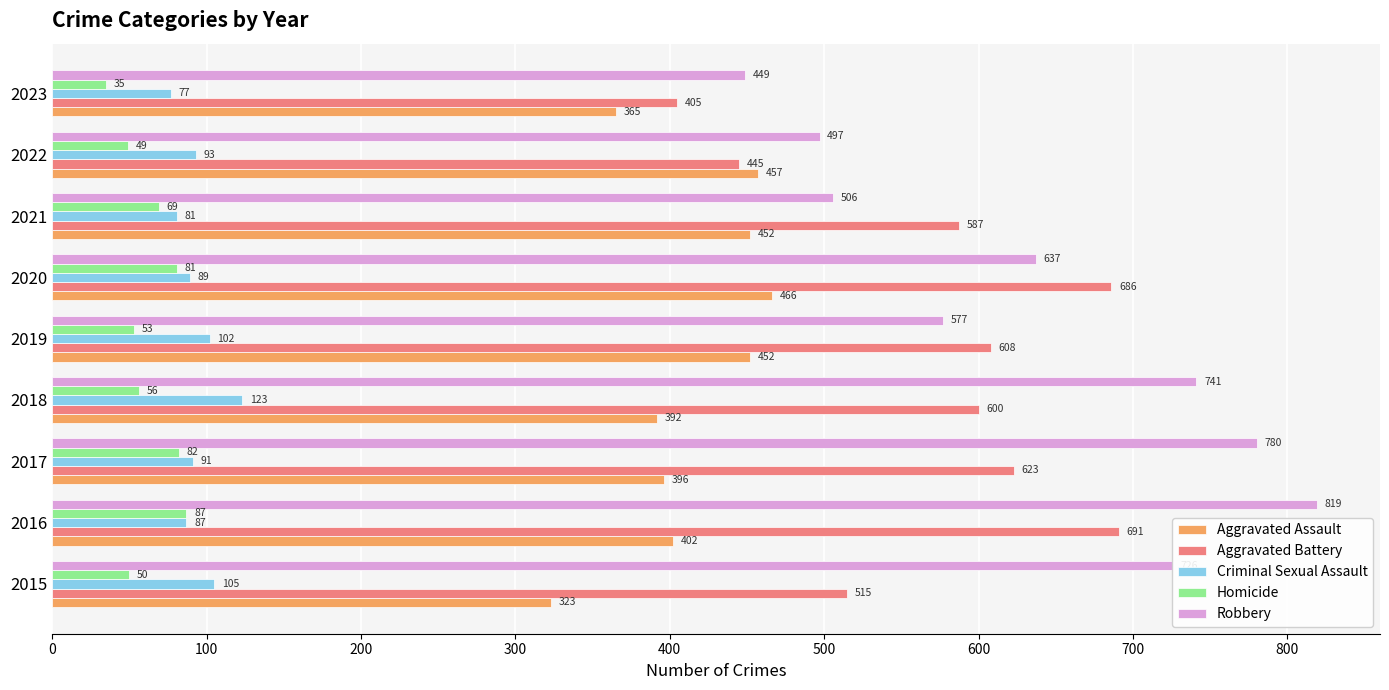

What is the minimum value shown in the chart?

35